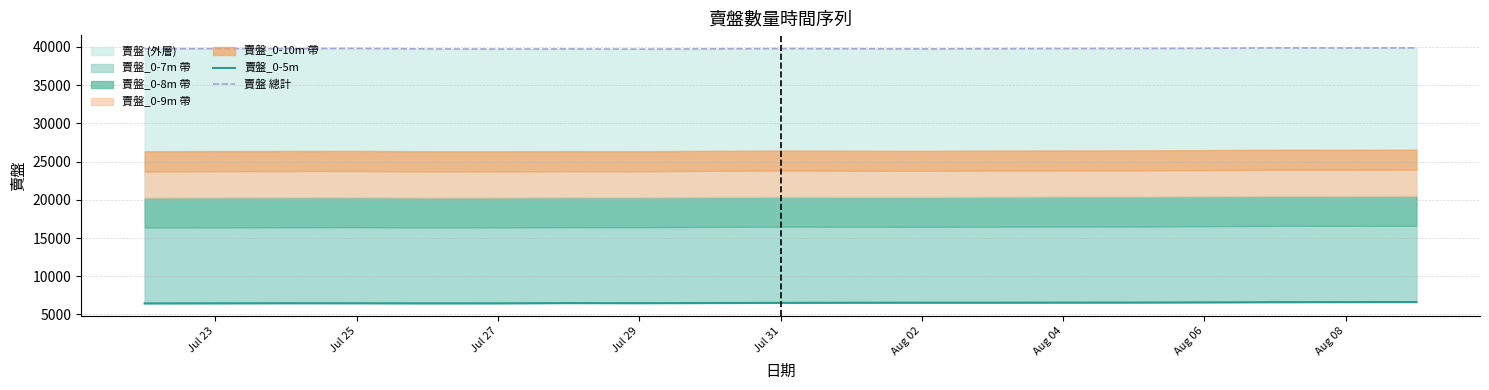

Is it true that 賣盤_0-5m equals 6535 at Aug 02?

True